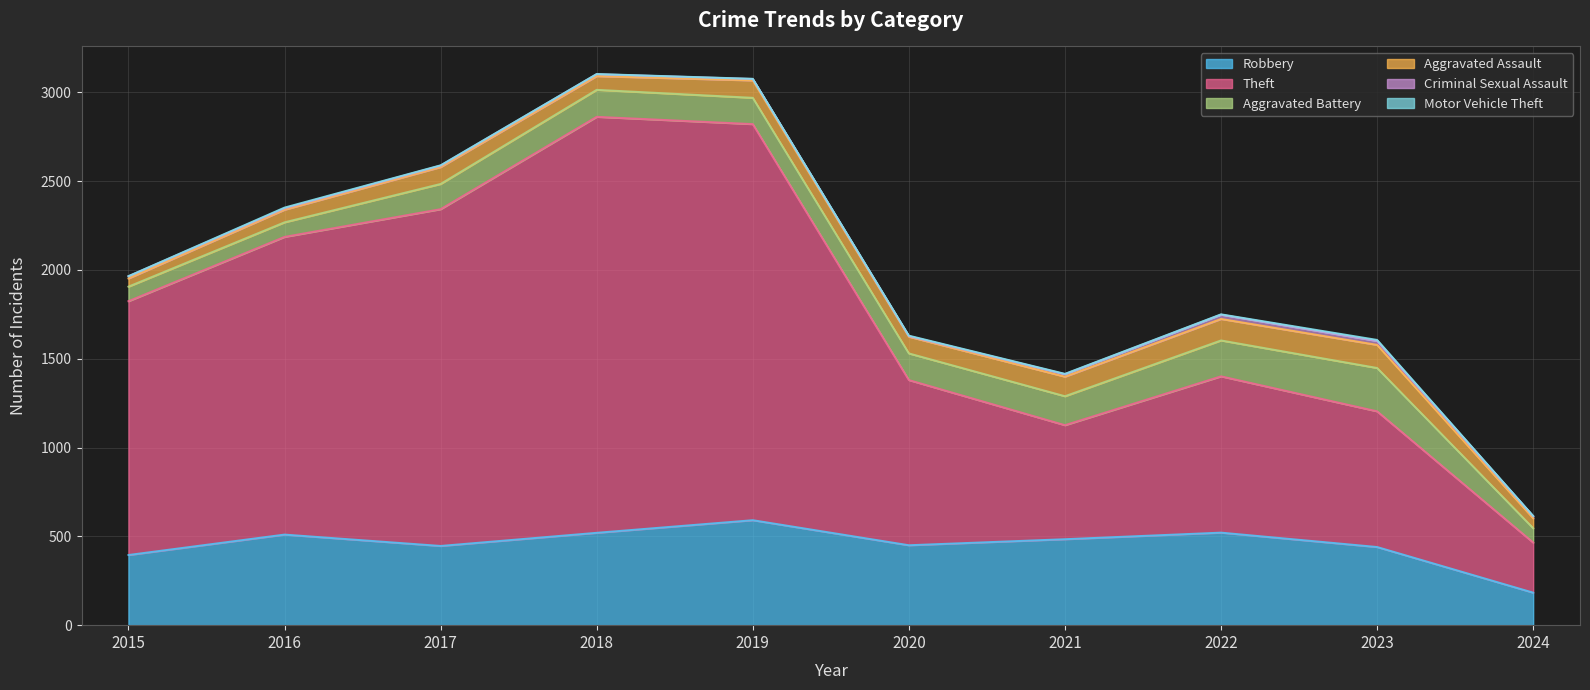

Where is Aggravated Assault nearest to the value 88?

2020